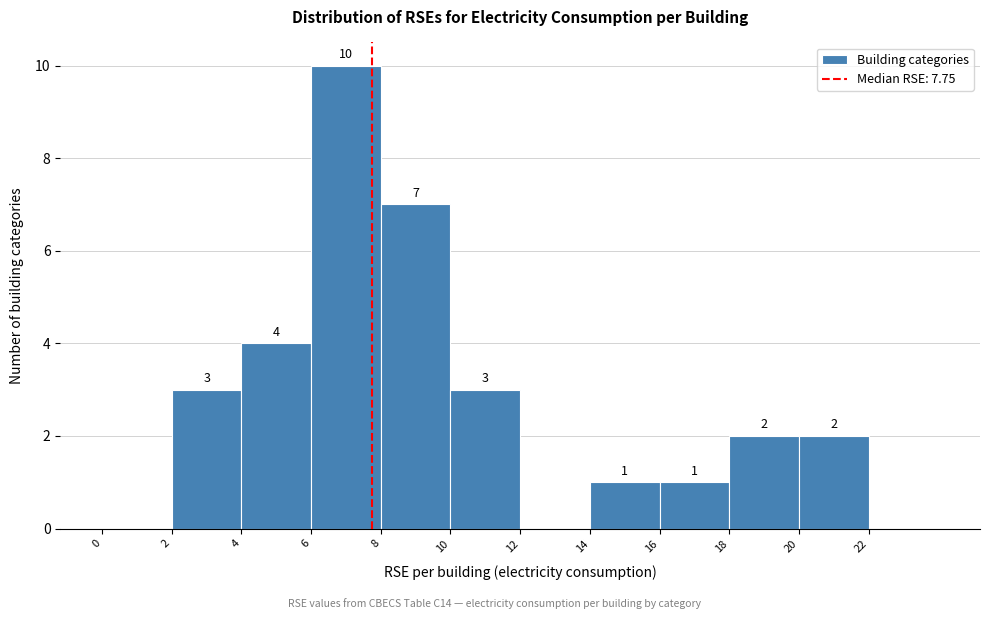

Over which range of the x-axis is the bar tallest?

6 to 8